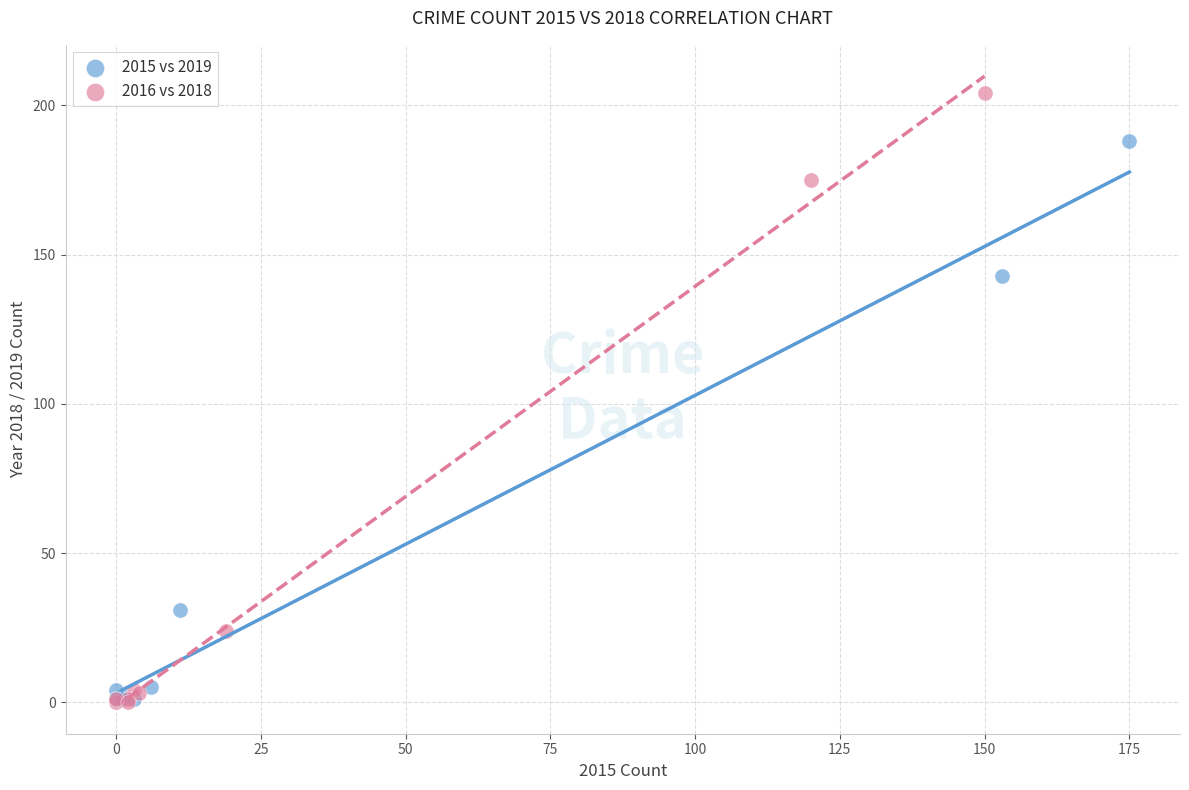

Which series reaches the maximum Y coordinate?

2016 vs 2018